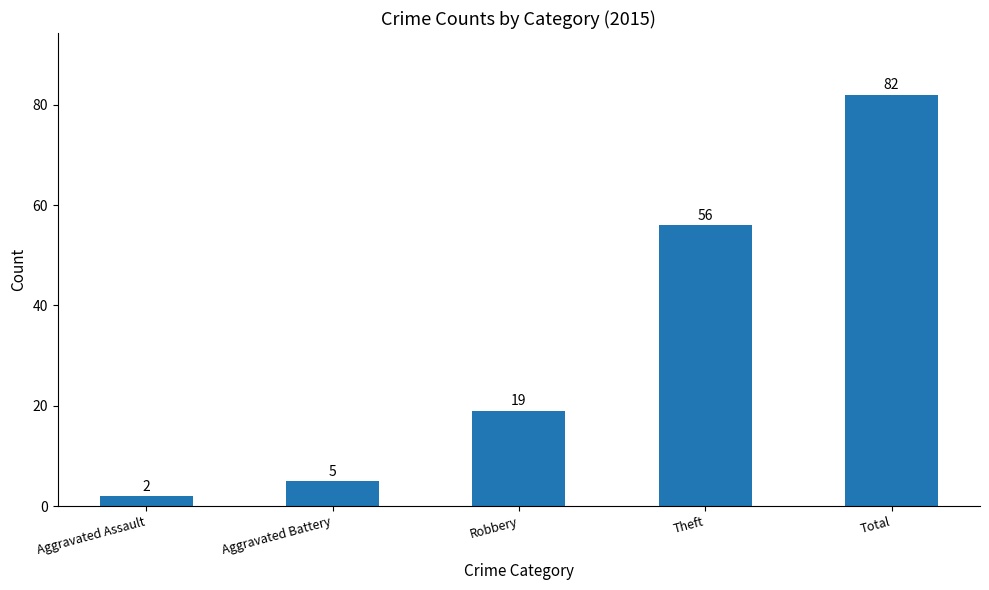

Approximately how many times larger is the value at Robbery compared to Total?

0.2